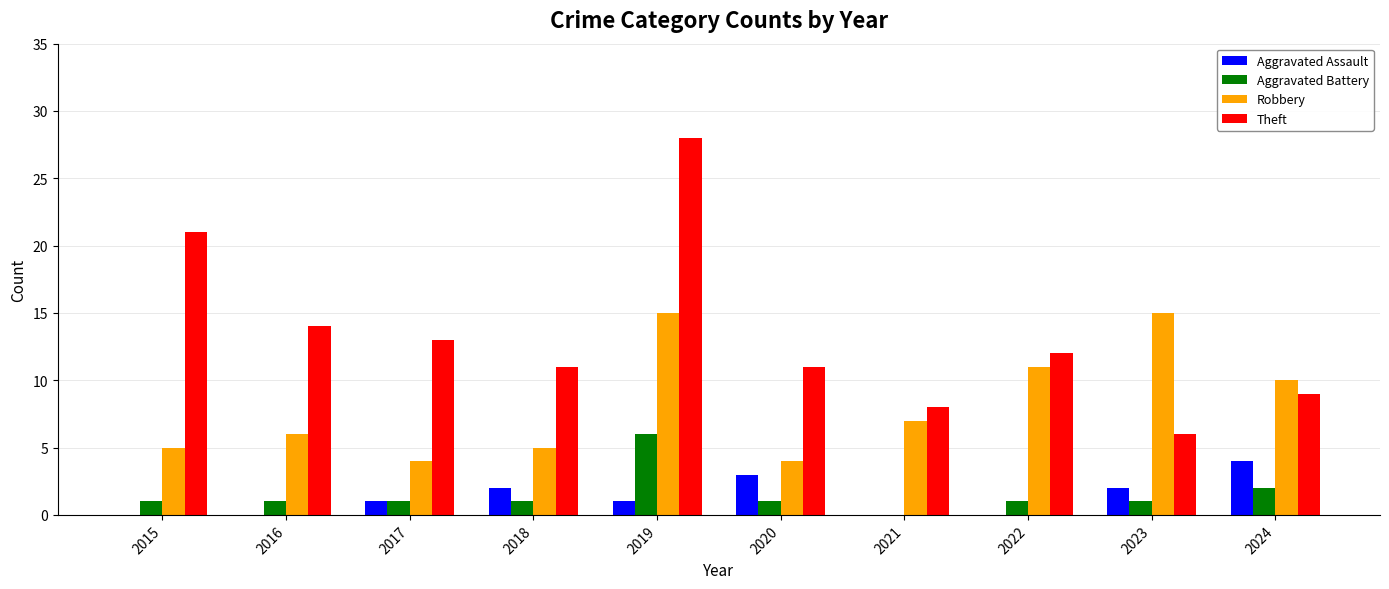

Reading right to left, extract all data points from this chart.

Aggravated Assault: 2024=4	2023=2	2022=0	2021=0	2020=3	2019=1	2018=2	2017=1	2016=0	2015=0
Aggravated Battery: 2024=2	2023=1	2022=1	2021=0	2020=1	2019=6	2018=1	2017=1	2016=1	2015=1
Robbery: 2024=10	2023=15	2022=11	2021=7	2020=4	2019=15	2018=5	2017=4	2016=6	2015=5
Theft: 2024=9	2023=6	2022=12	2021=8	2020=11	2019=28	2018=11	2017=13	2016=14	2015=21